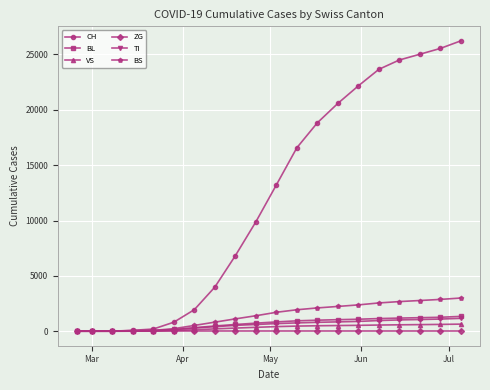

Which series has the widest spread of values?

CH